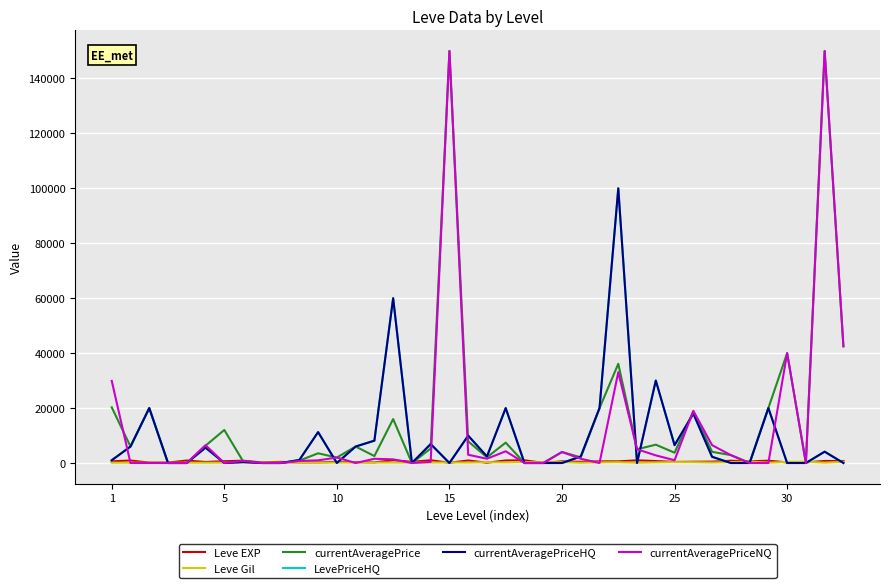

Does the chart display data point markers on the line(s)?

No